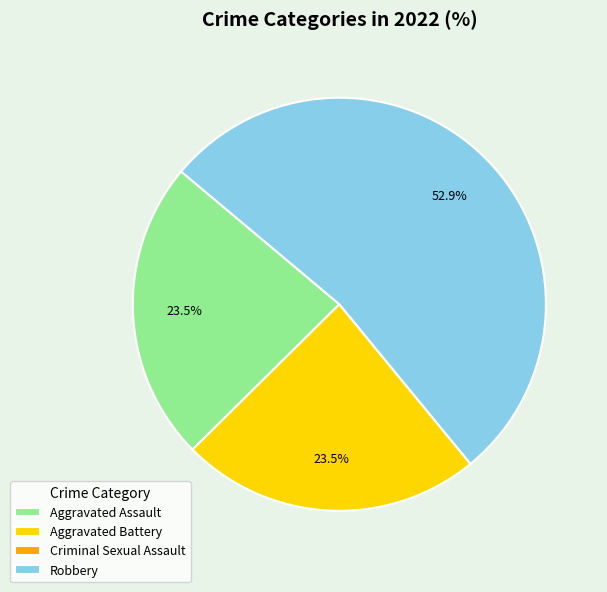

Which has a higher value, Robbery or Aggravated Battery?

Robbery